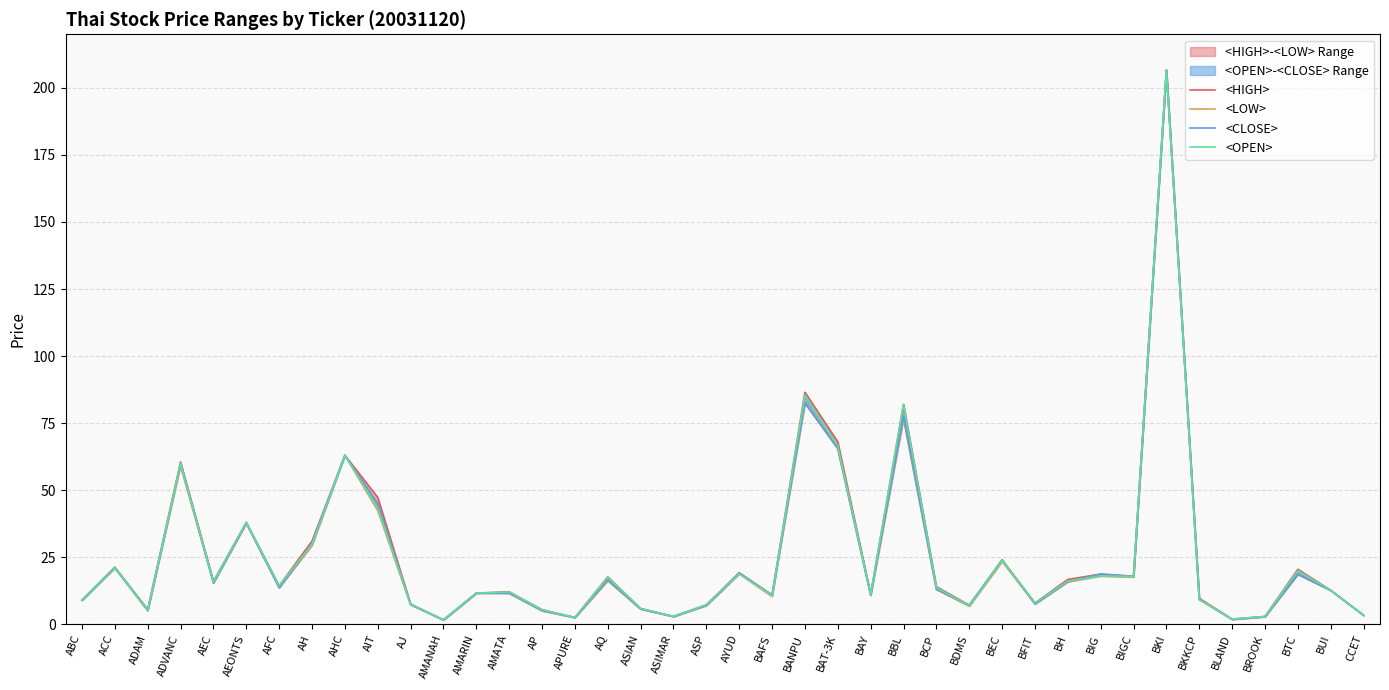

What position from the left is AH?

8